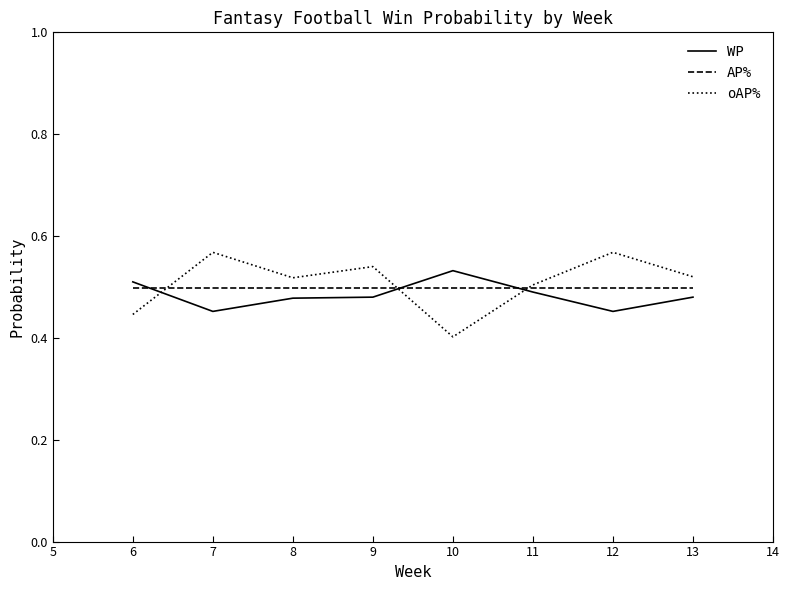

At which label is oAP% closest to 0?

10